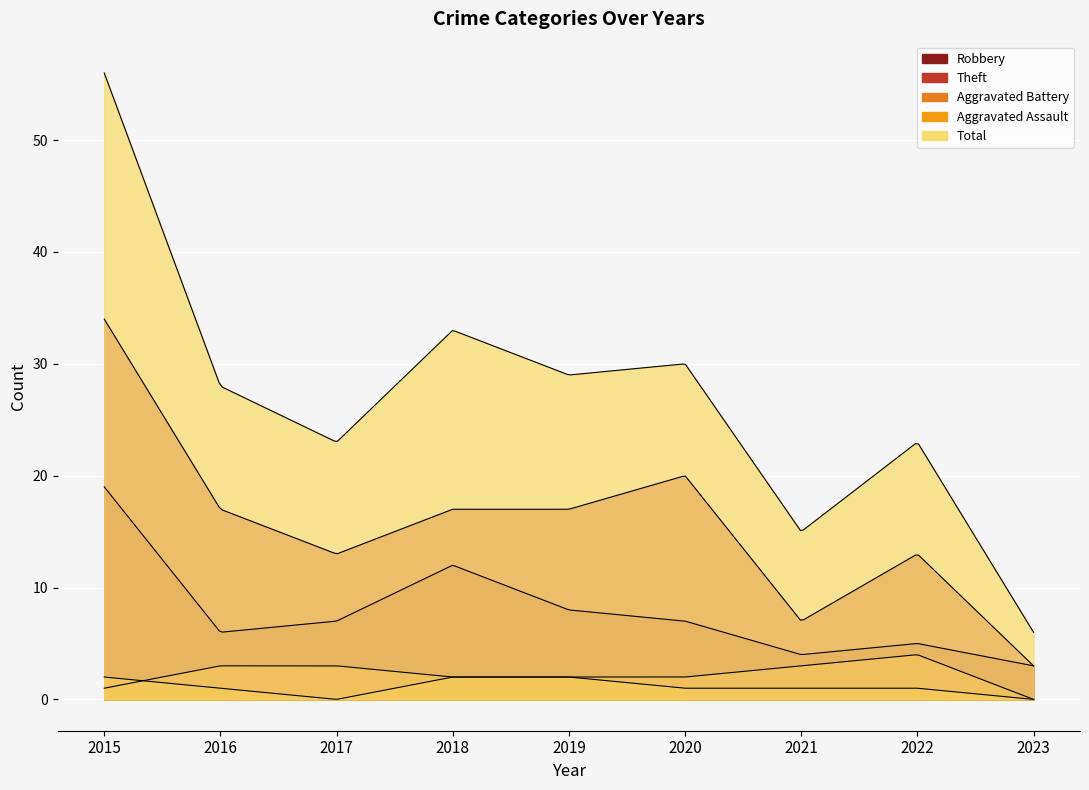

At which label does Aggravated Assault reach its peak?

2015